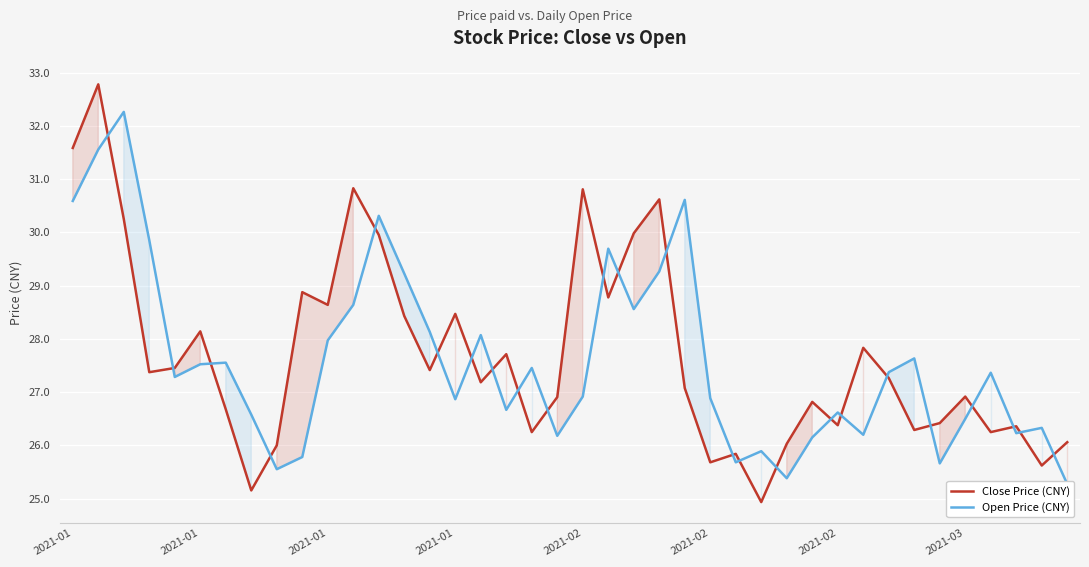

How many interior local peaks does the Open Price (CNY) series have?

12